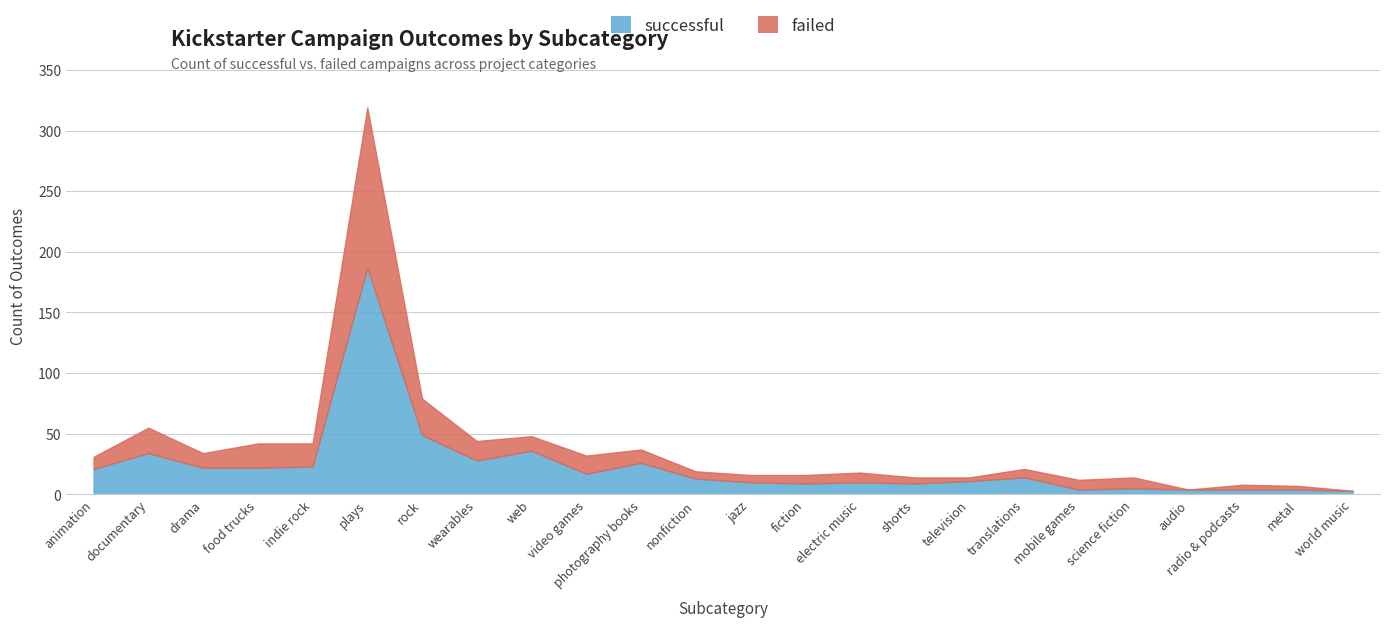

How many lines are shown in the chart?

2